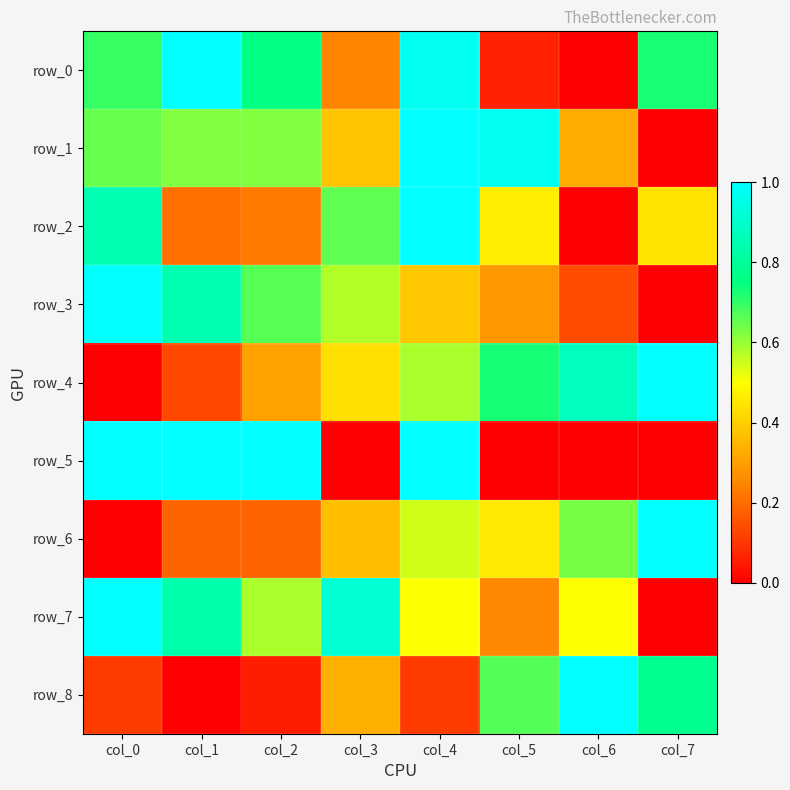

Which category has the highest value in the row_2 series?

col_4